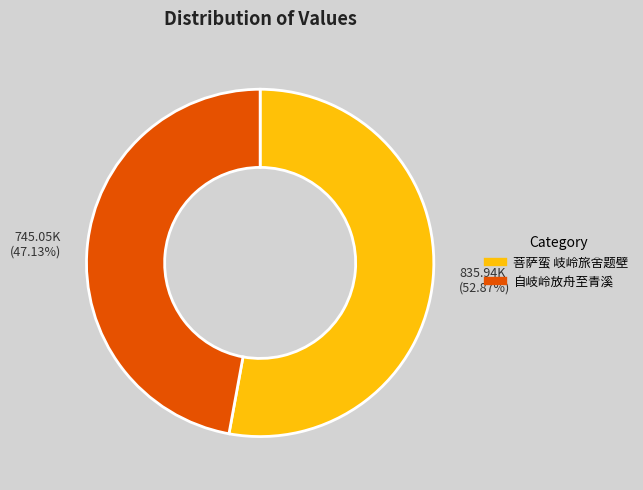

Which category has the biggest portion of the pie?

菩萨蛮 岐岭旅舍题壁